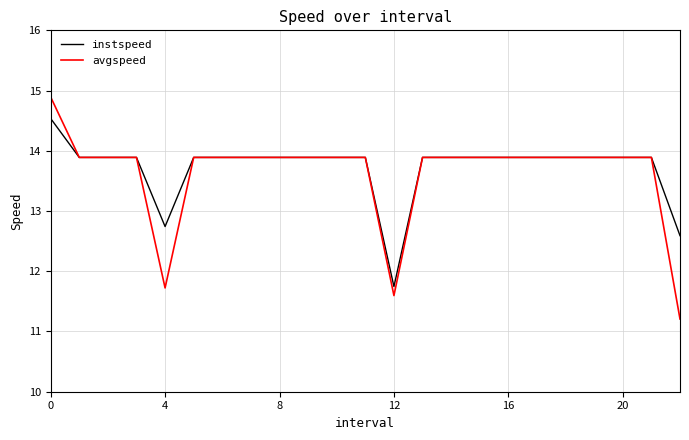

What is the maximum value for avgspeed?

14.9